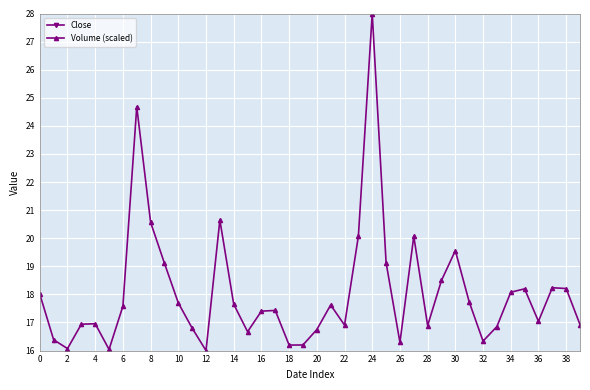

True or false: Volume (scaled) has more than 0 interior local peaks.

True